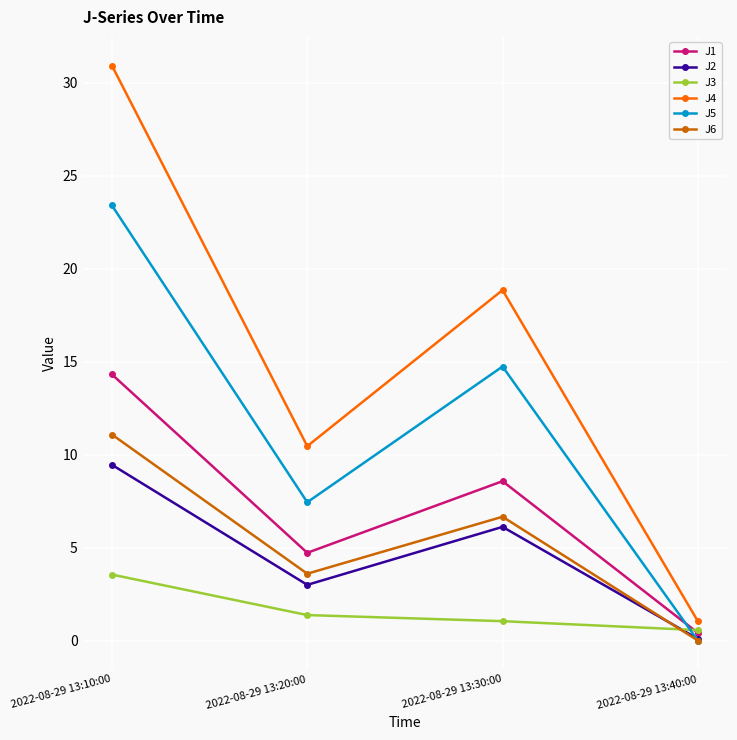

What position from the left is 2022-08-29 13:30:00?

3